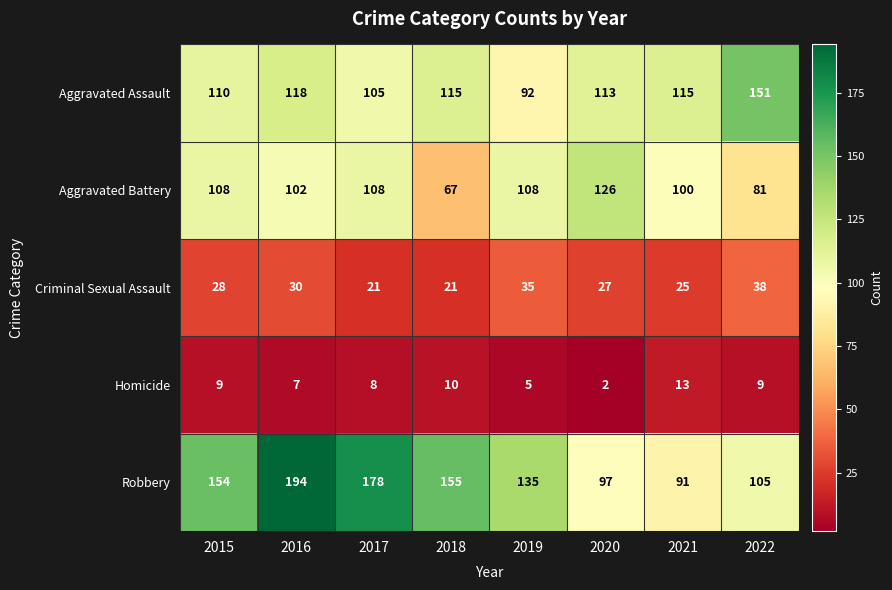

What is the total value across all series at 2020?

365